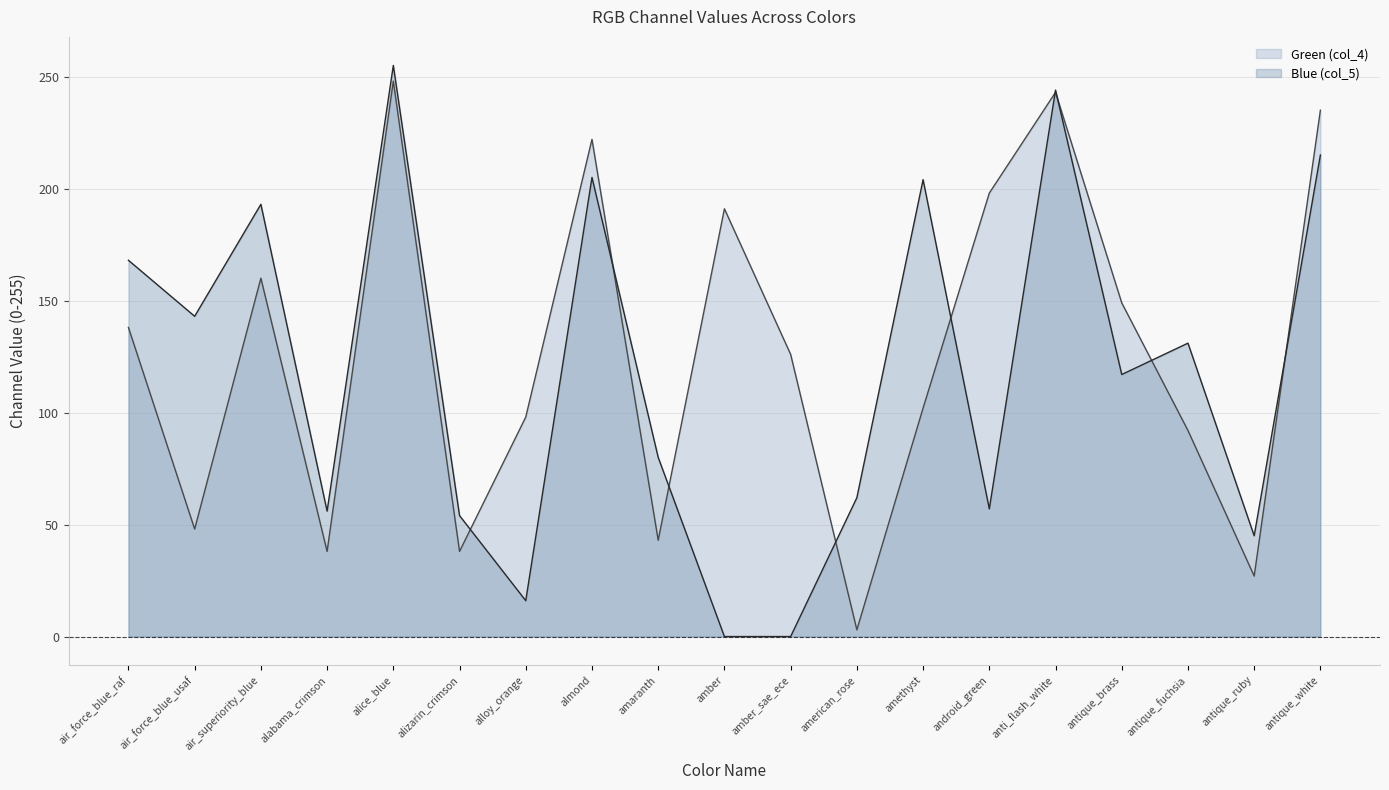

Does the chart have visible grid lines?

Yes